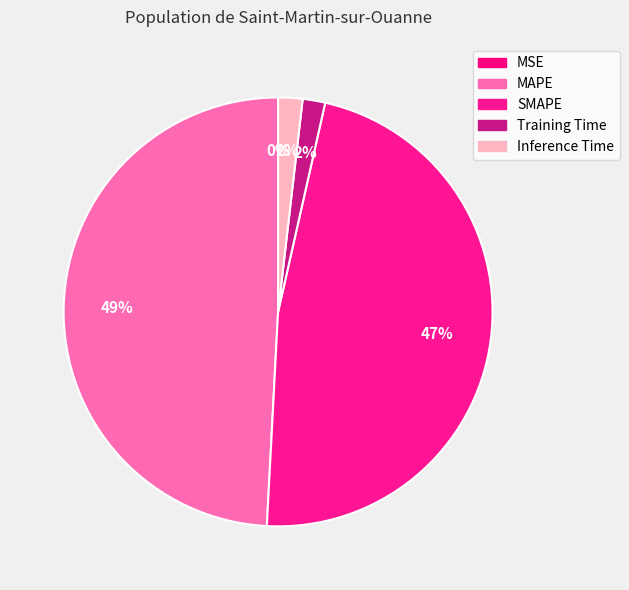

Is there any slice that represents more than half of the pie?

No